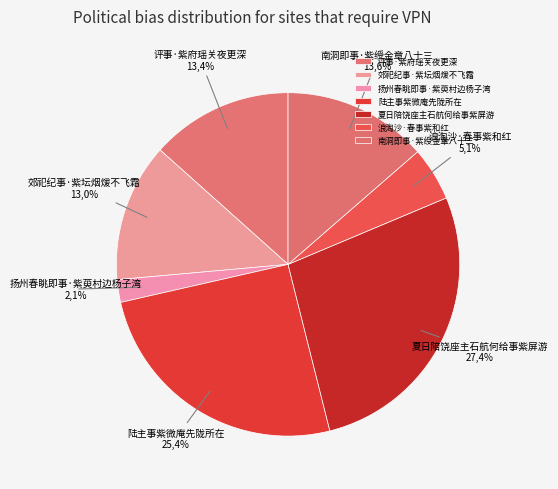

Between 扬州春眺即事·紫萸村边杨子湾 and 郊祀纪事·紫坛烟煖不飞霜, which is larger?

郊祀纪事·紫坛烟煖不飞霜